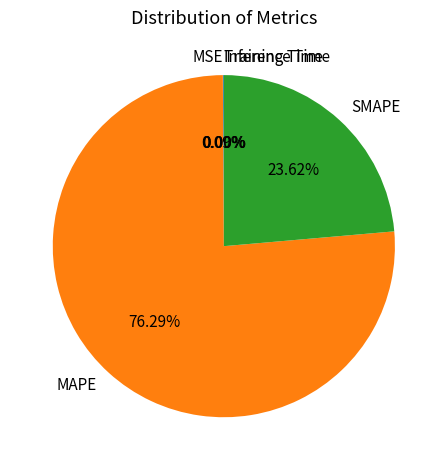

Which category accounts for the majority?

MAPE